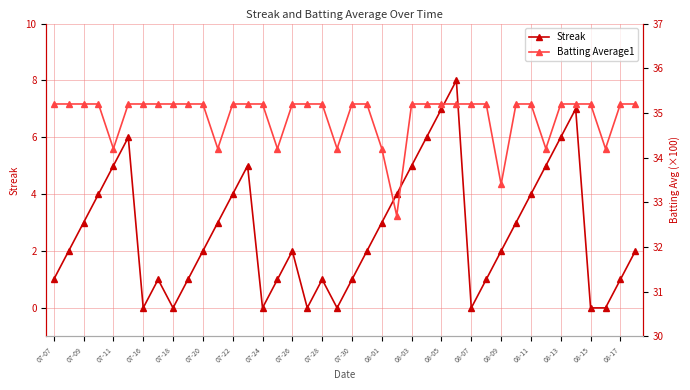

The Streak series shows 5 at 08-01. True or false?

False